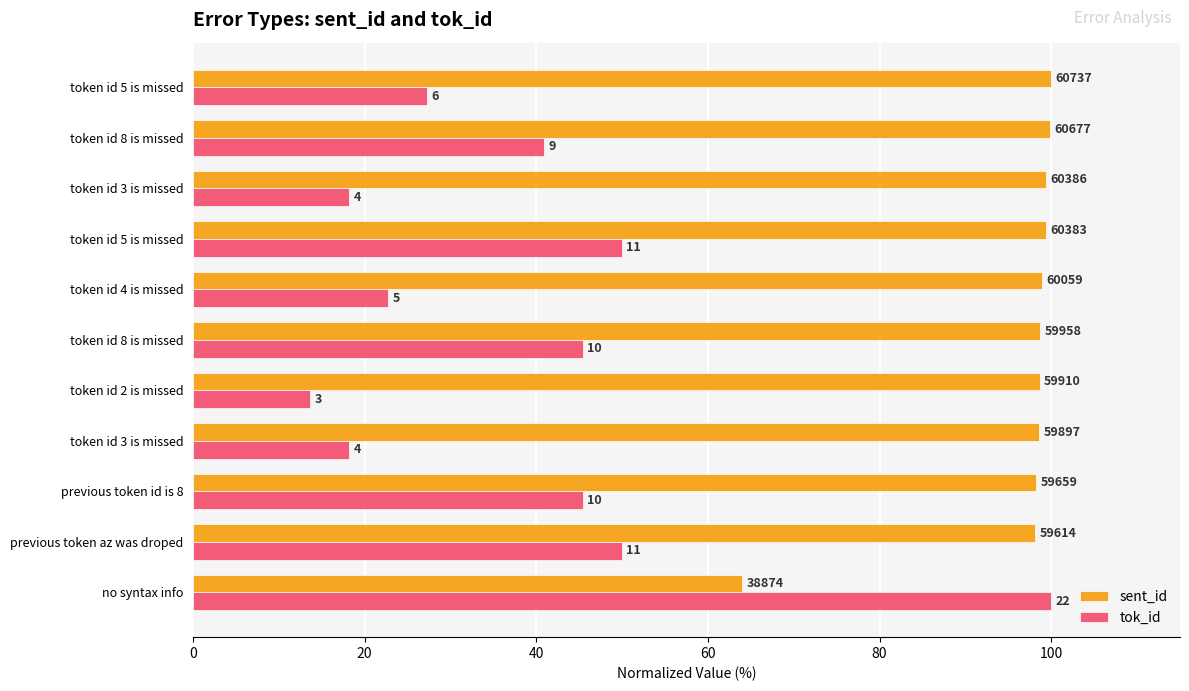

What are all the series names shown in the legend?

sent_id, tok_id